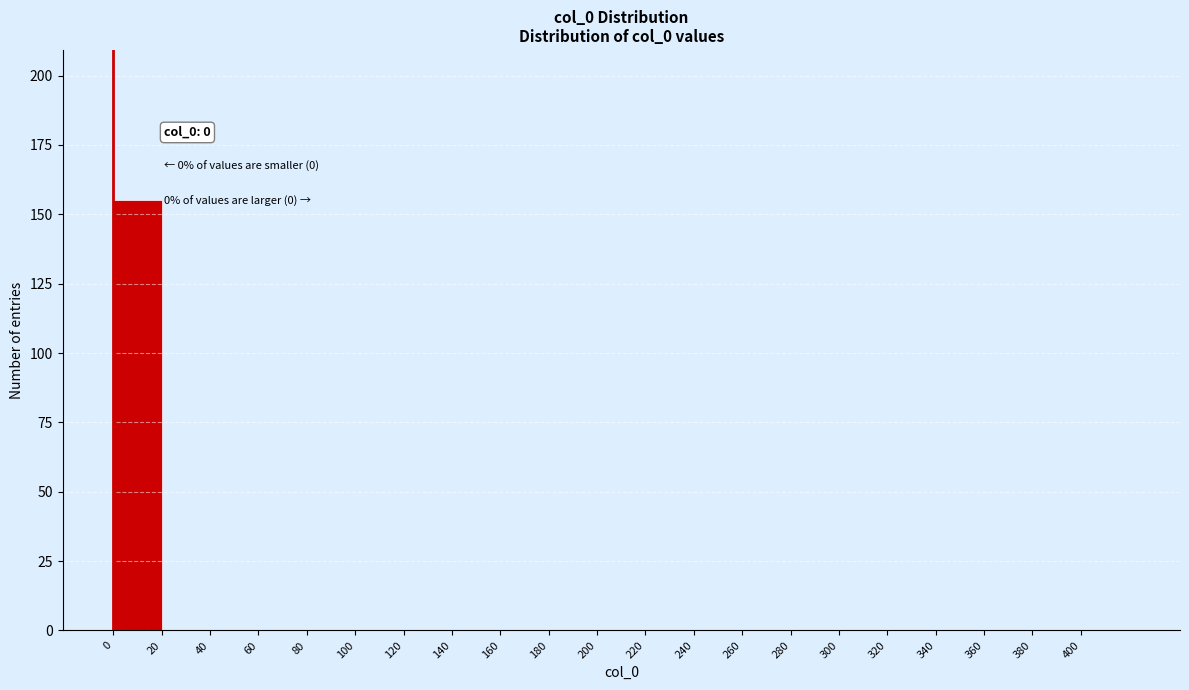

Which range on the x-axis has the tallest bar?

0 to 20